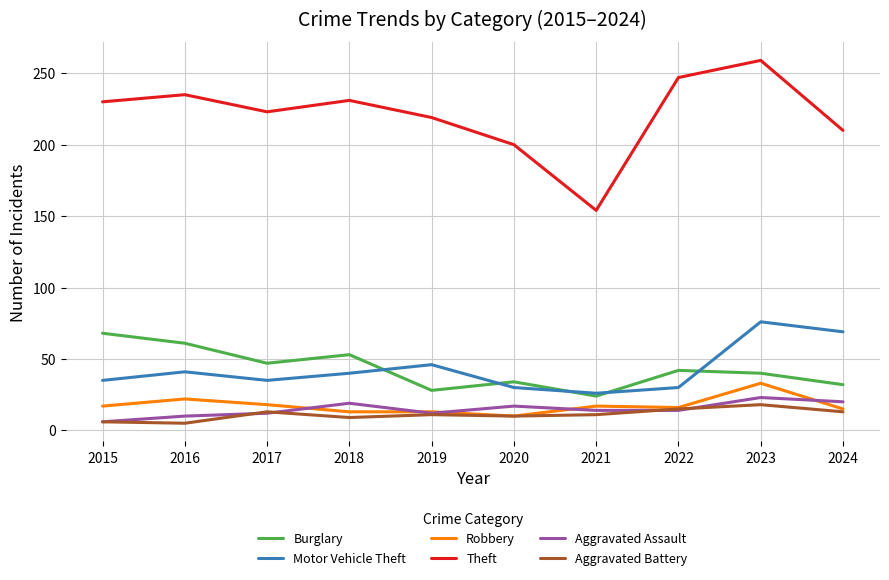

Which series has the widest spread of values?

Theft